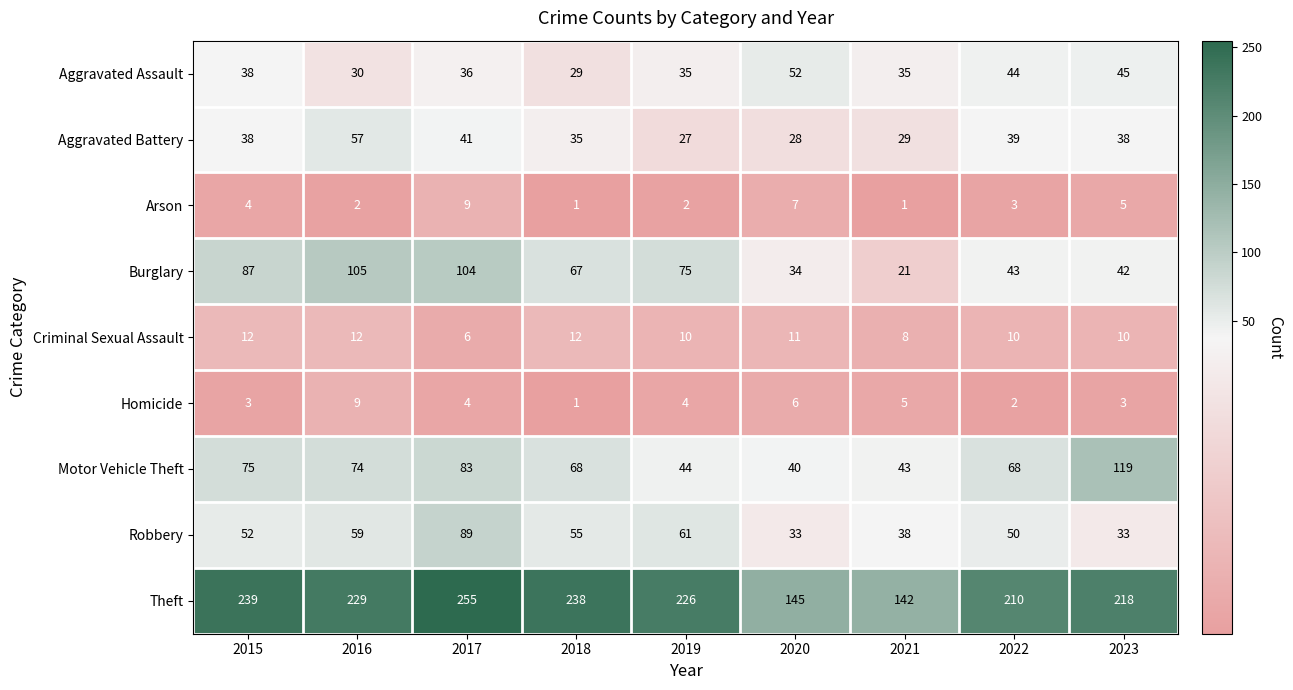

Which series has the largest total across all categories?

Theft